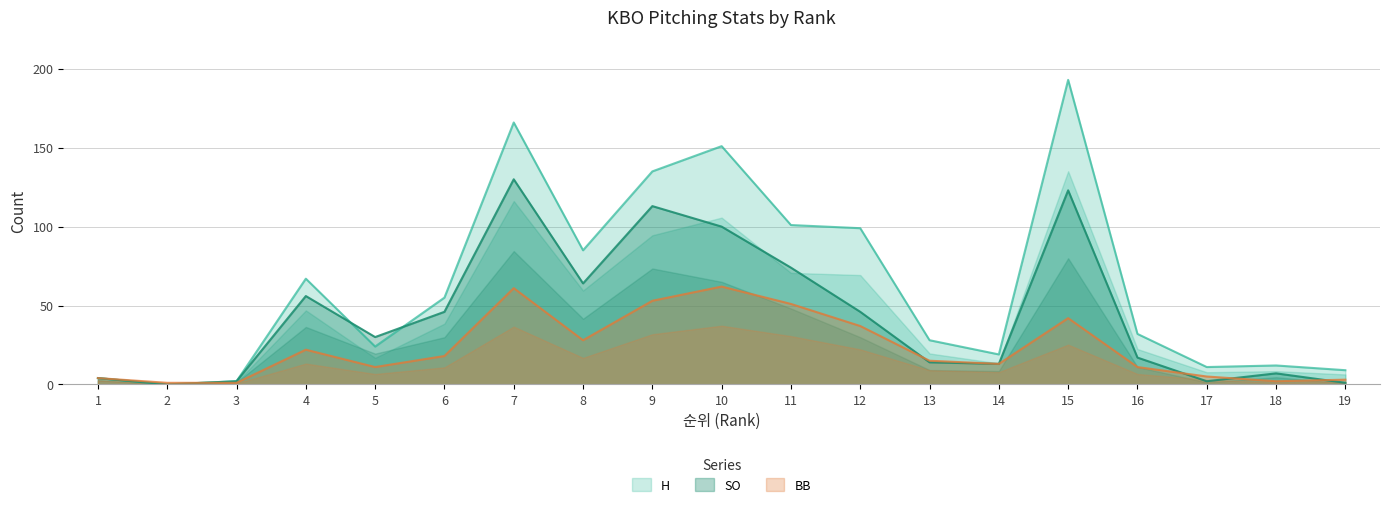

Reading left to right, extract all data points from this chart.

H: 1=4	2=0	3=2	4=67	5=24	6=55	7=166	8=85	9=135	10=151	11=101	12=99	13=28	14=19	15=193	16=32	17=11	18=12	19=9
BB: 1=4	2=1	3=1	4=22	5=11	6=18	7=61	8=28	9=53	10=62	11=51	12=37	13=15	14=13	15=42	16=11	17=5	18=2	19=3
SO: 1=4	2=0	3=2	4=56	5=30	6=46	7=130	8=64	9=113	10=100	11=74	12=46	13=14	14=13	15=123	16=17	17=2	18=7	19=1